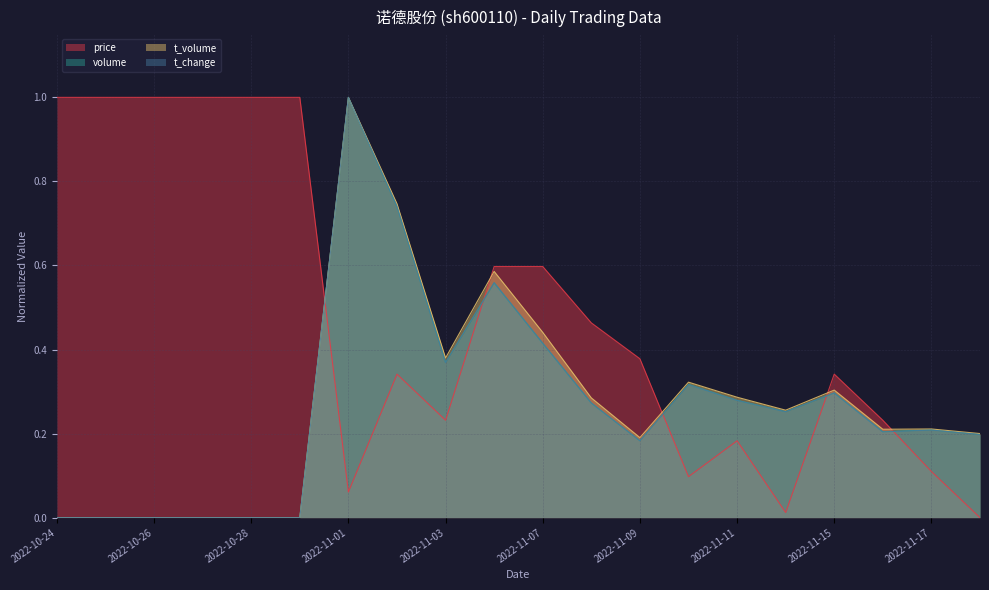

Which series has the largest total across all categories?

price